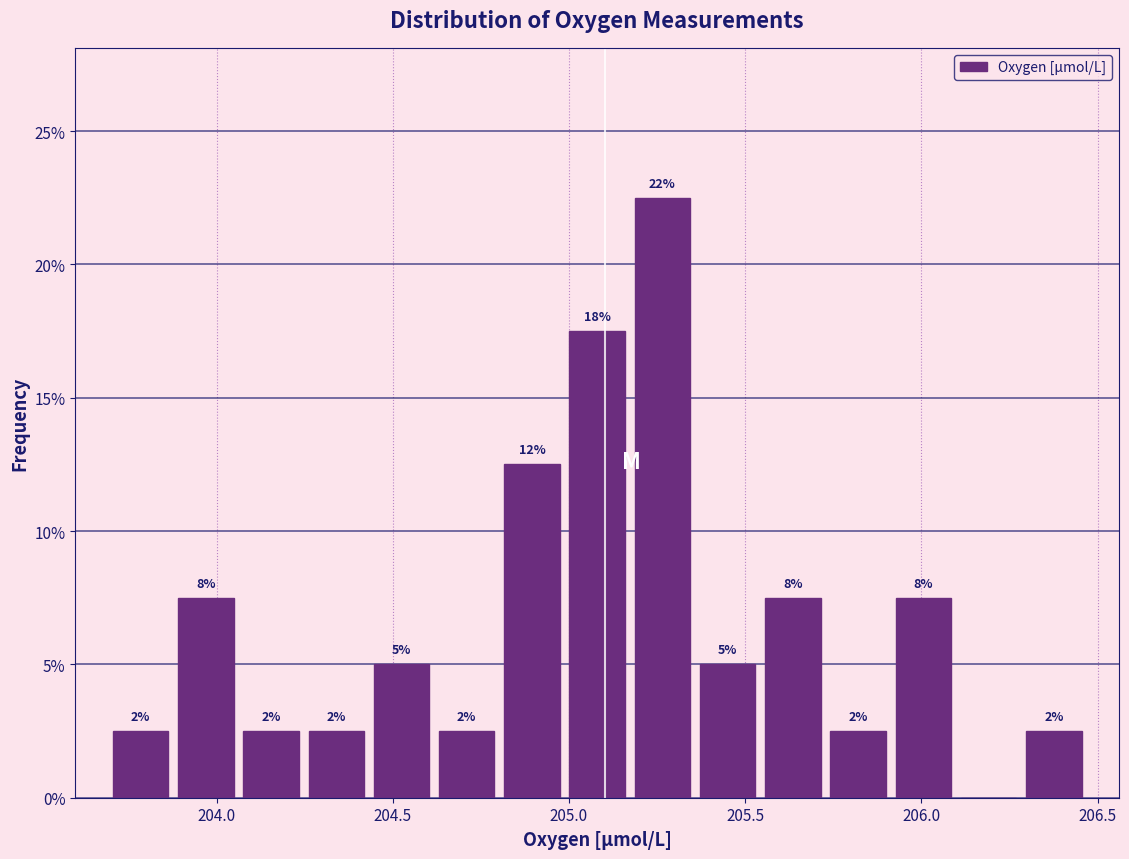

Around what value on the x-axis is the tallest bar? Give the approximate position of its centre, as read against the axis.

205.25